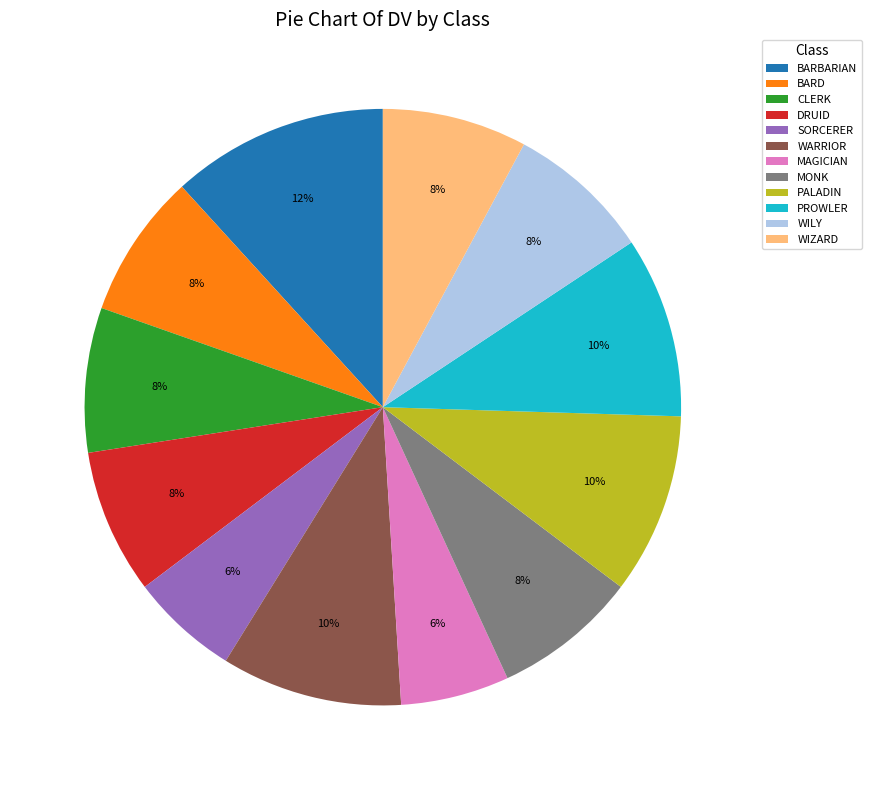

To the nearest percent, what percentage of the pie is CLERK?

8%